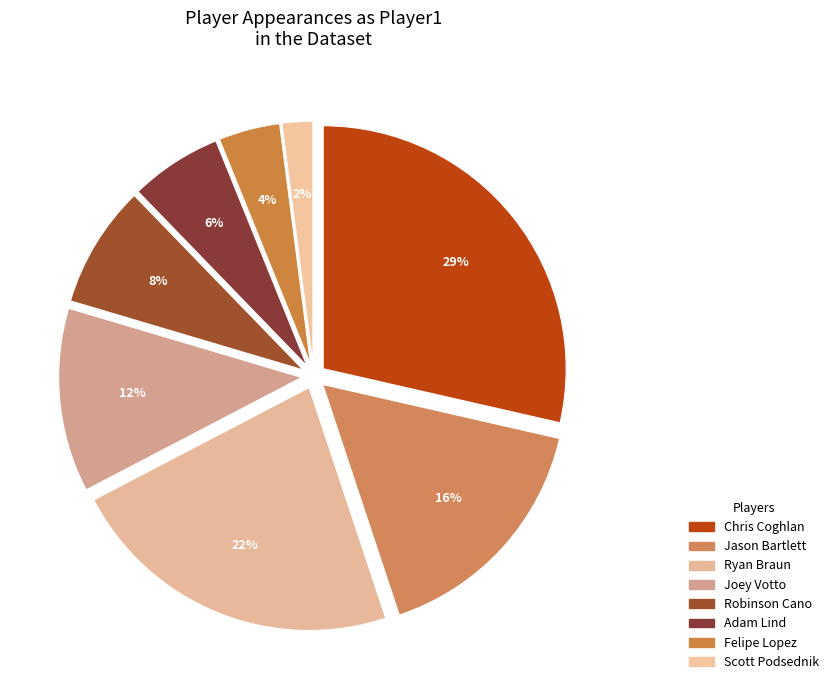

How many slices are in this pie chart?

8